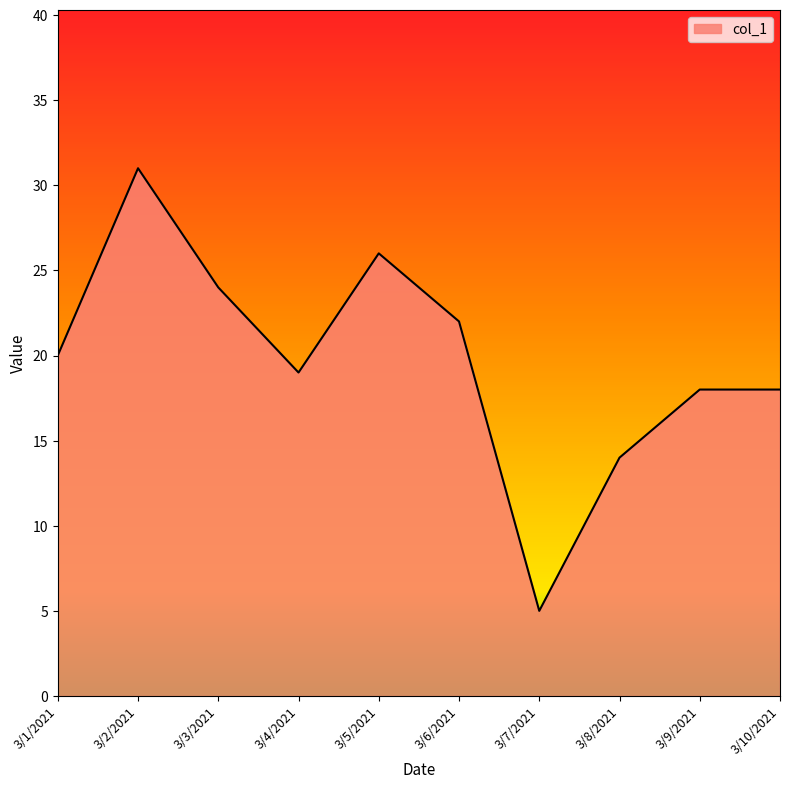

Reading left to right, list all the values displayed in this chart.

3/1/2021=20	3/2/2021=31	3/3/2021=24	3/4/2021=19	3/5/2021=26	3/6/2021=22	3/7/2021=5	3/8/2021=14	3/9/2021=18	3/10/2021=18